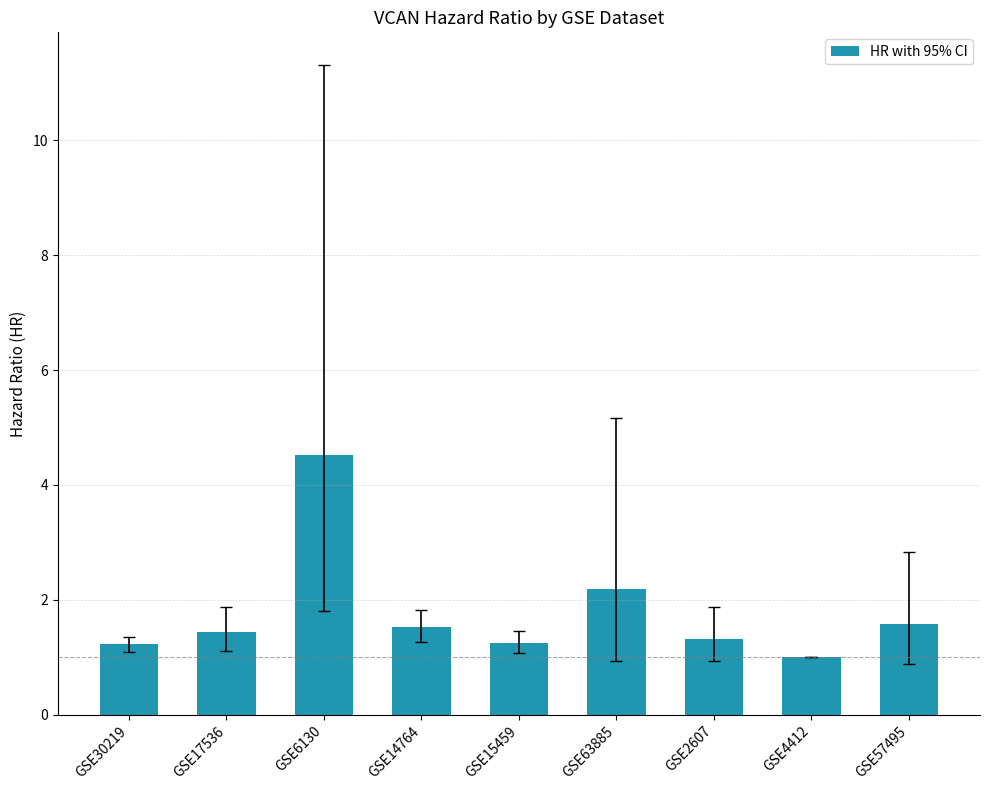

What is the sum of the values at GSE2607 and GSE63885?

3.5